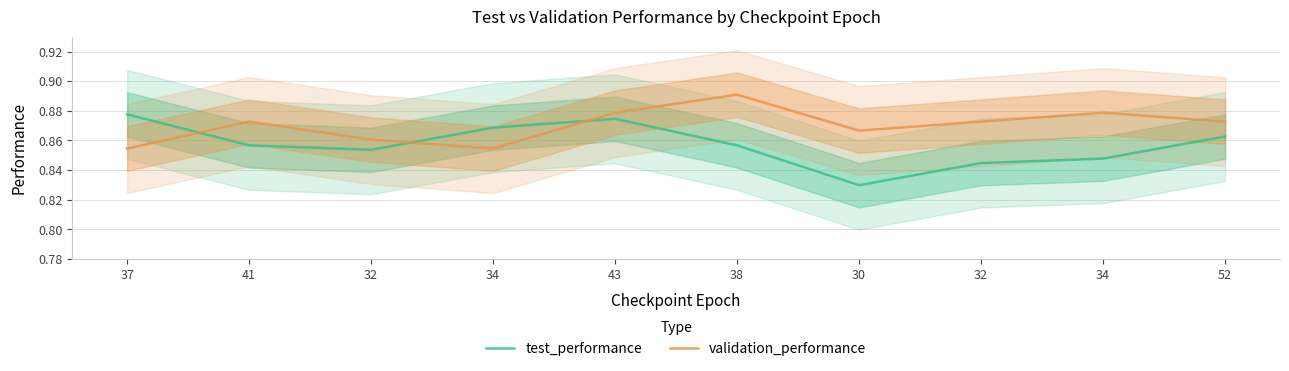

Which series has the widest spread of values?

test_performance